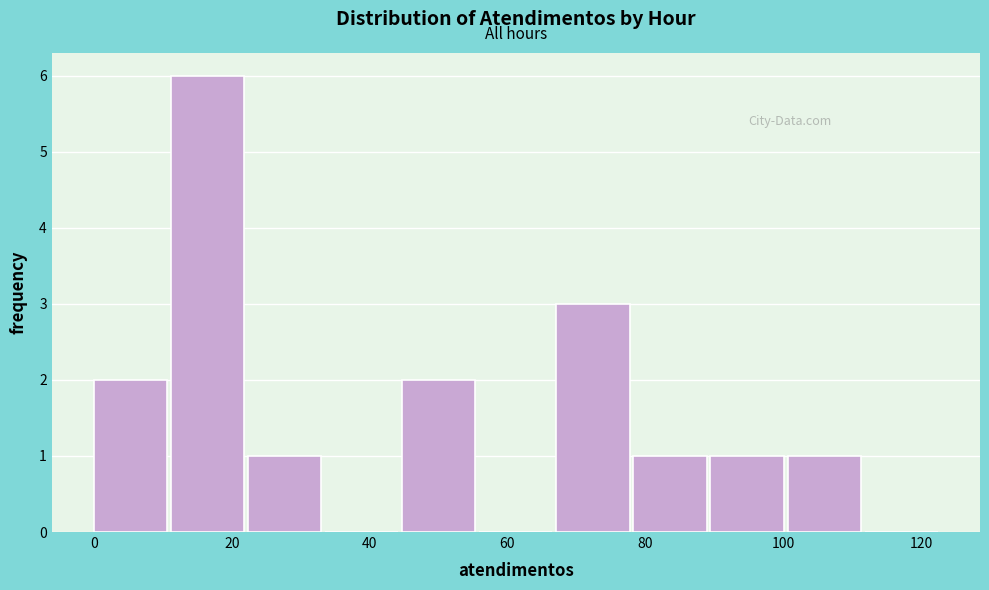

What is the height of the bar covering 0 to 12 on the x-axis? Neither the bar edges nor the heights are printed on the chart, so give them approximately, as read against the axes.

2